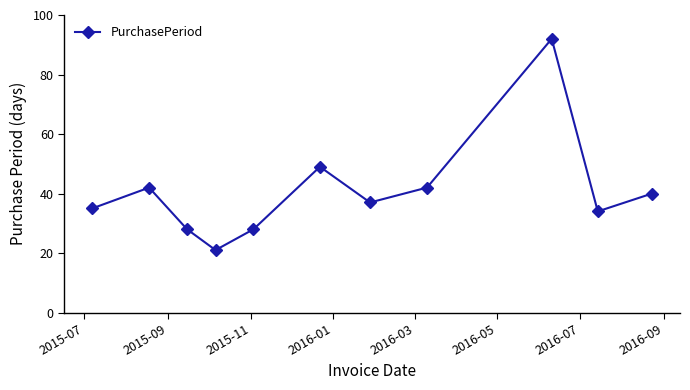

What is the value of the 2nd point from the left?

42